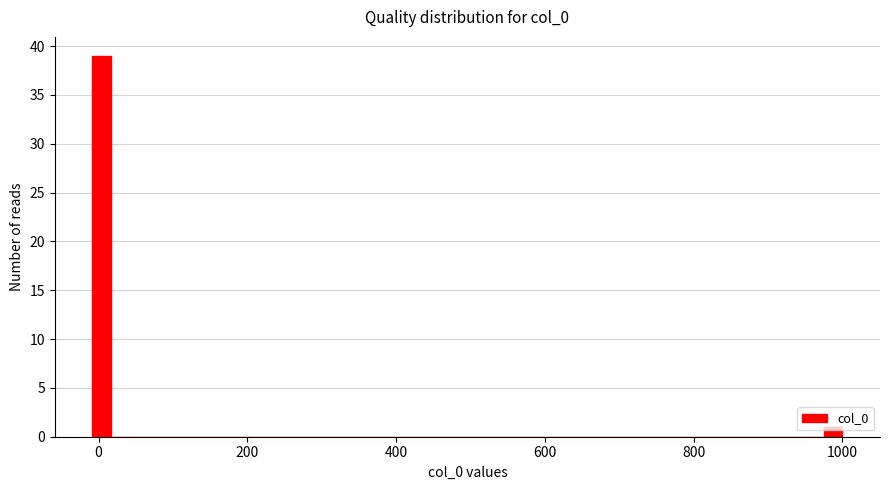

Around what value on the x-axis is the tallest bar? Give the approximate position of its centre, as read against the axis.

0